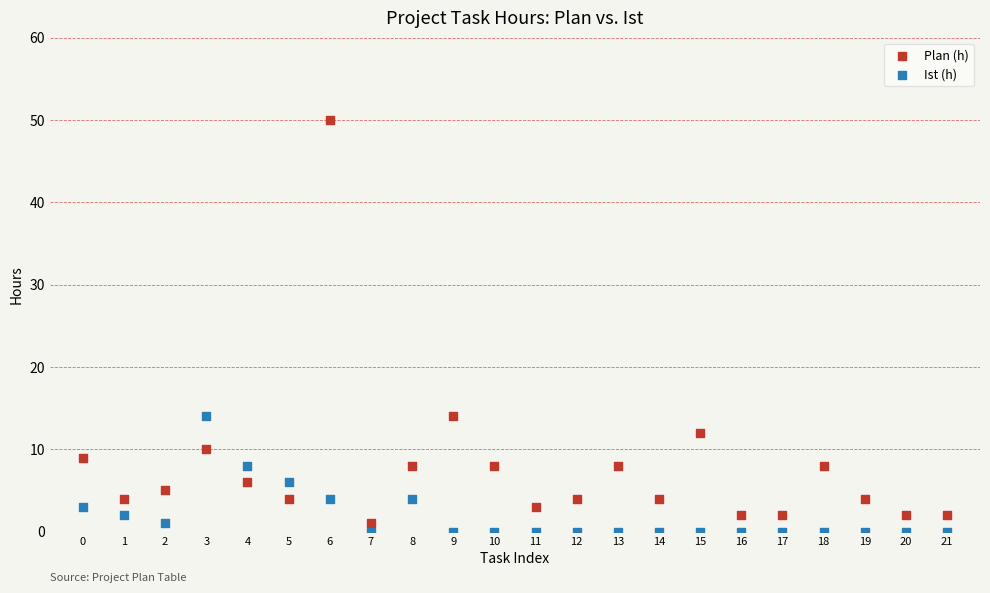

Which series has the widest spread of Y values?

Plan (h)